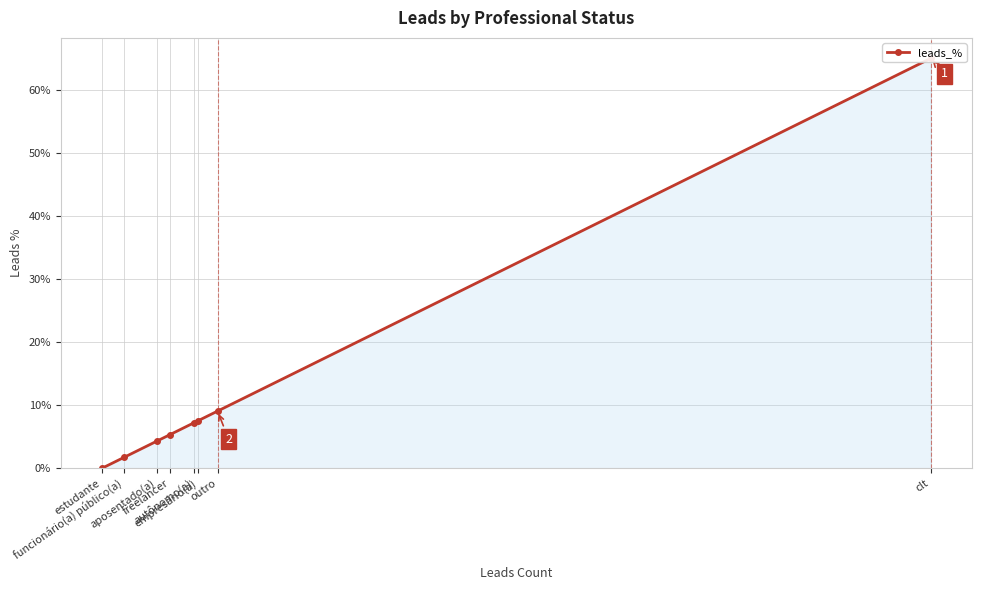

Where is the data nearest to the value 0?

estudante